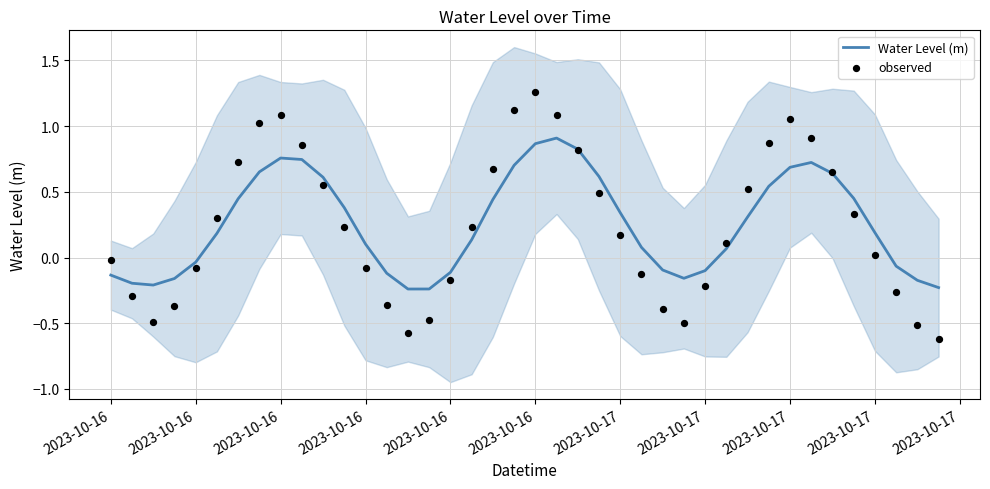

Which series contains the lowest Y value?

observed